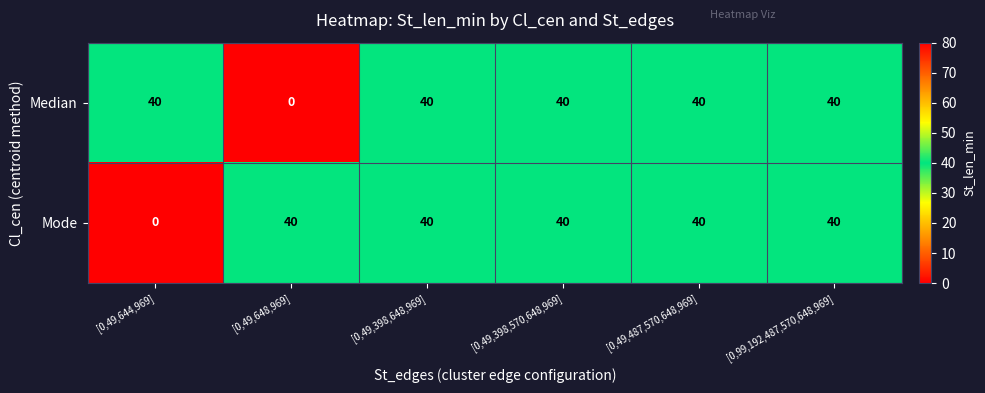

How many data points does each series have?

6